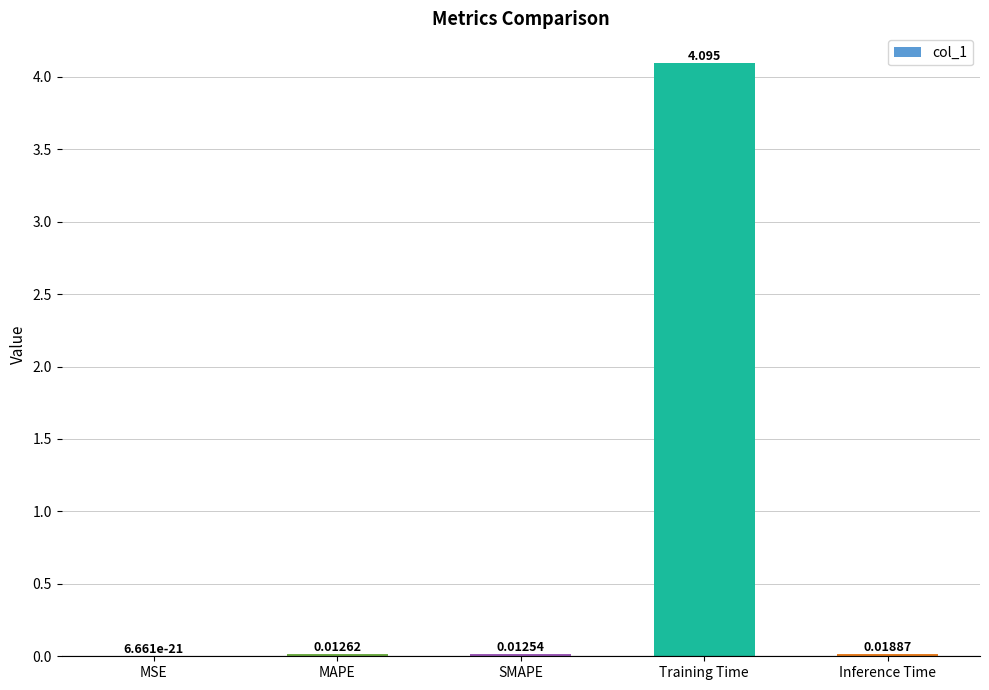

Between SMAPE and MAPE, which is larger?

MAPE